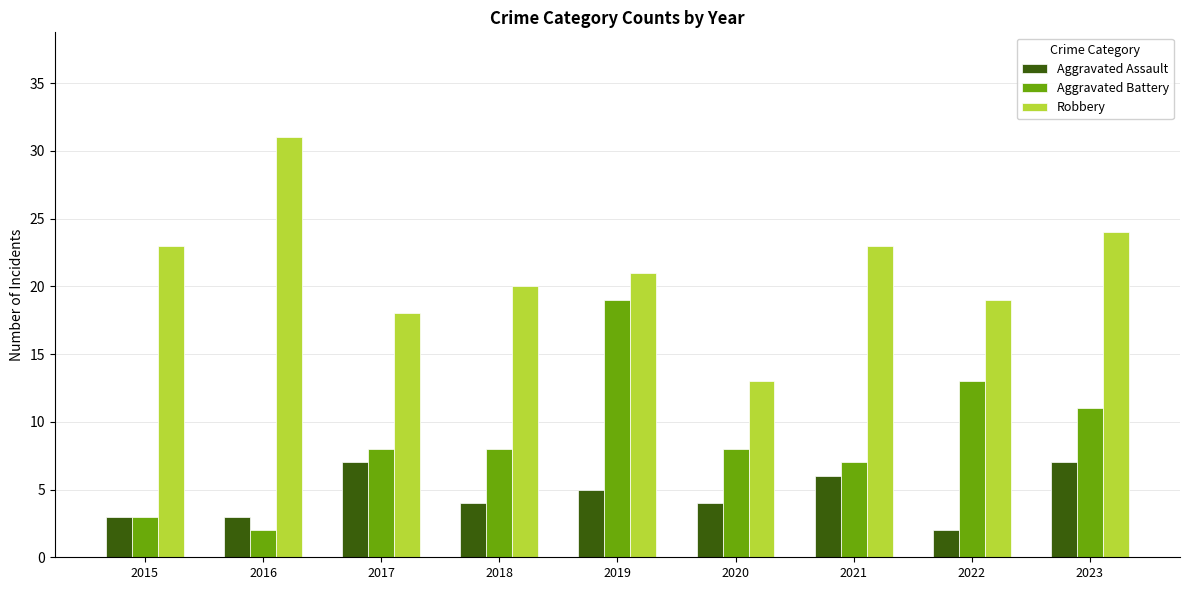

At which label does Robbery reach its minimum?

2020